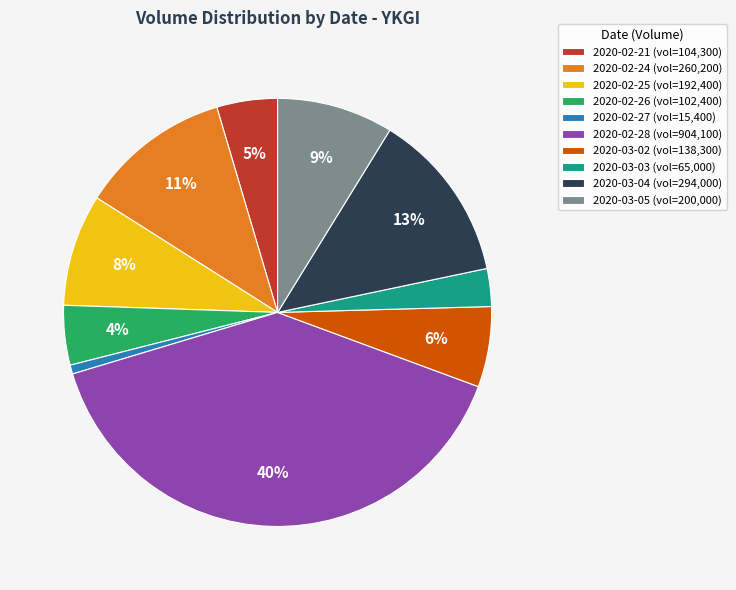

To the nearest percent, what is the average slice percentage?

10%